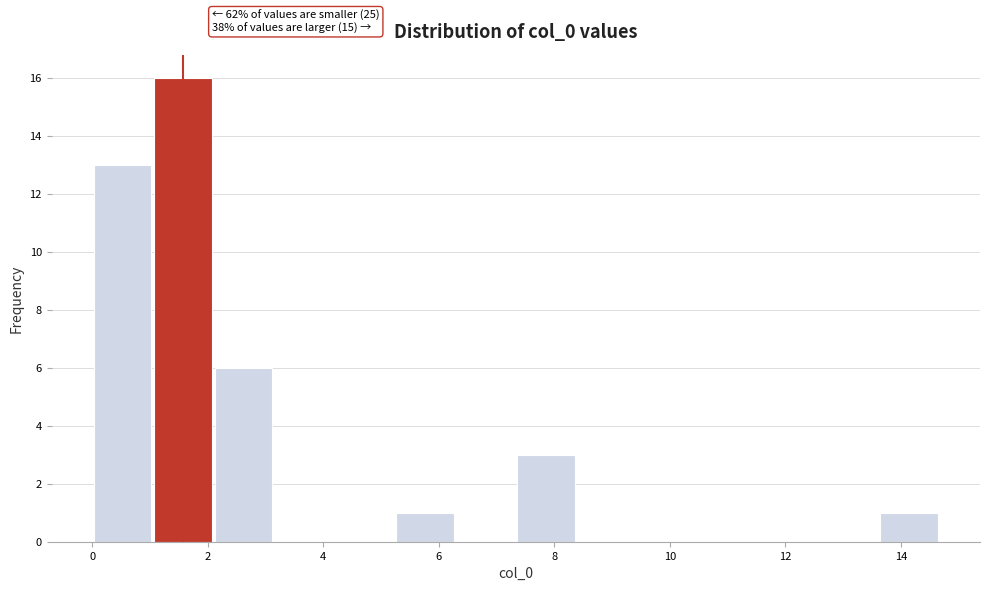

Which range on the x-axis has the tallest bar?

1.0 to 2.0